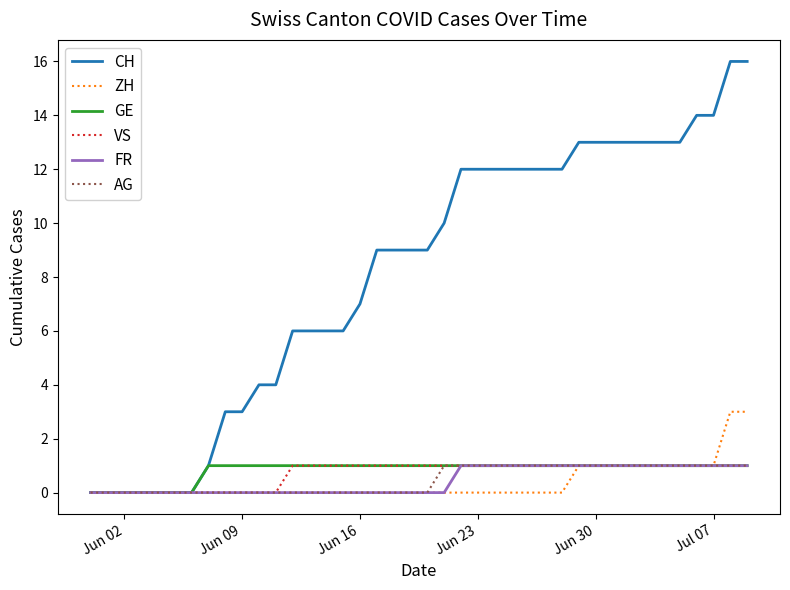

Which series has the largest total across all categories?

CH